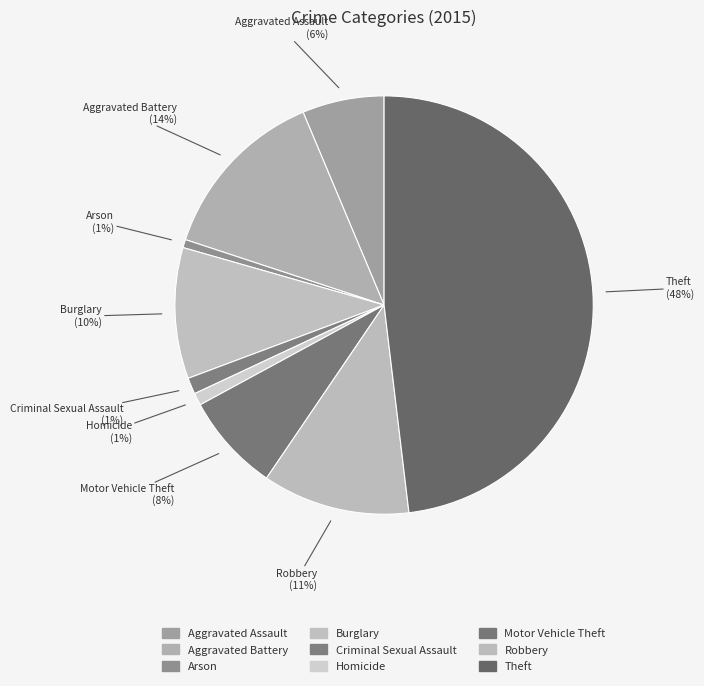

To the nearest percent, what is the combined percentage of Theft and Arson?

49%